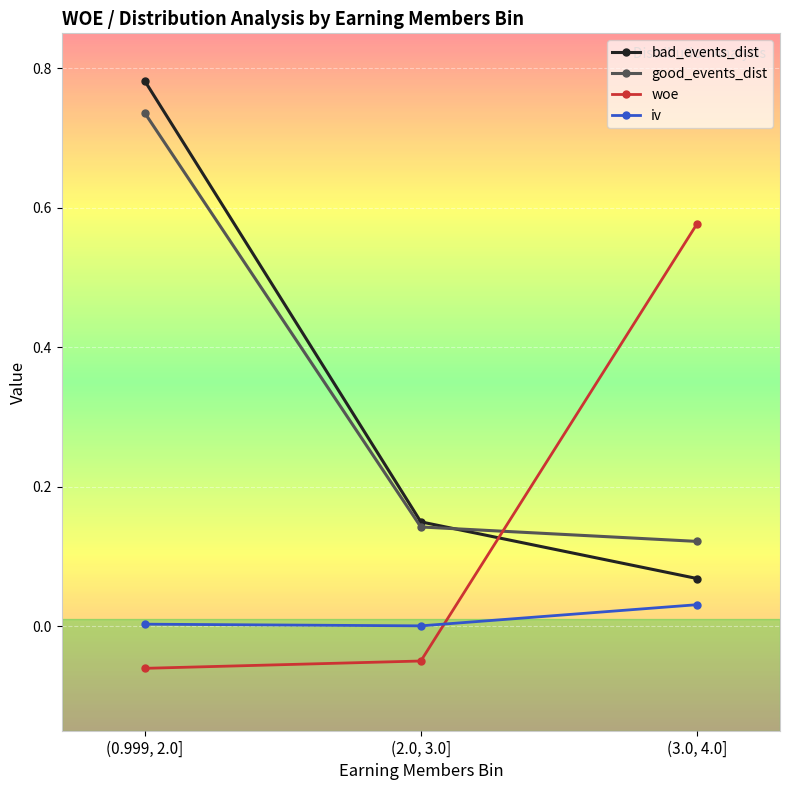

Is this an area chart (filled region under the line)?

No